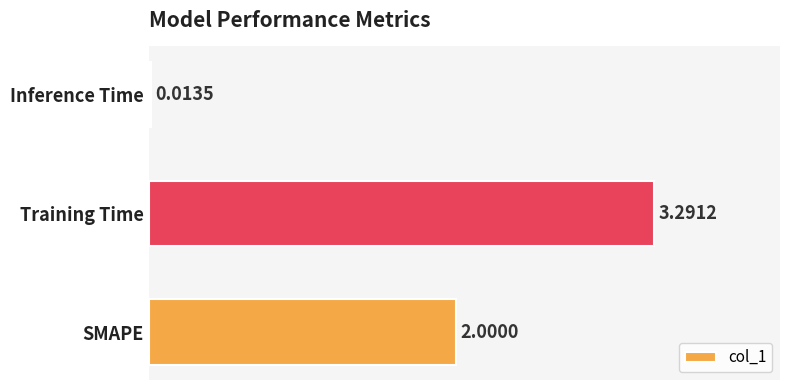

At which label is the value closest to 1?

Inference Time